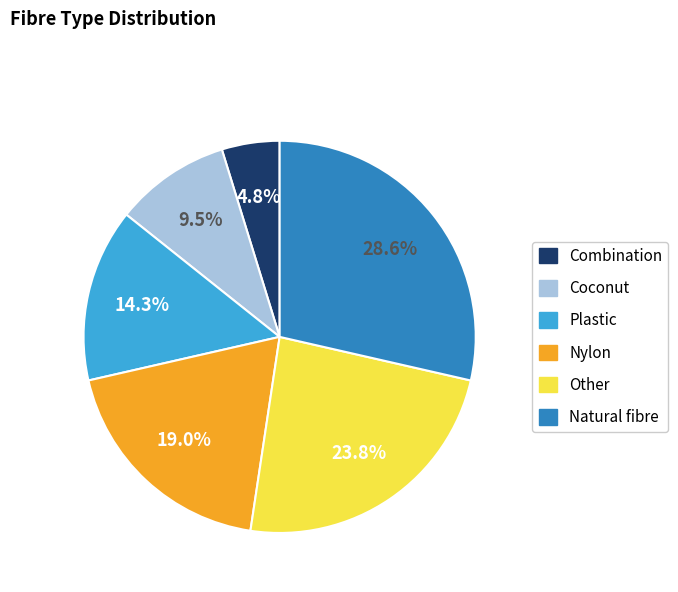

Does any single category account for the majority?

No